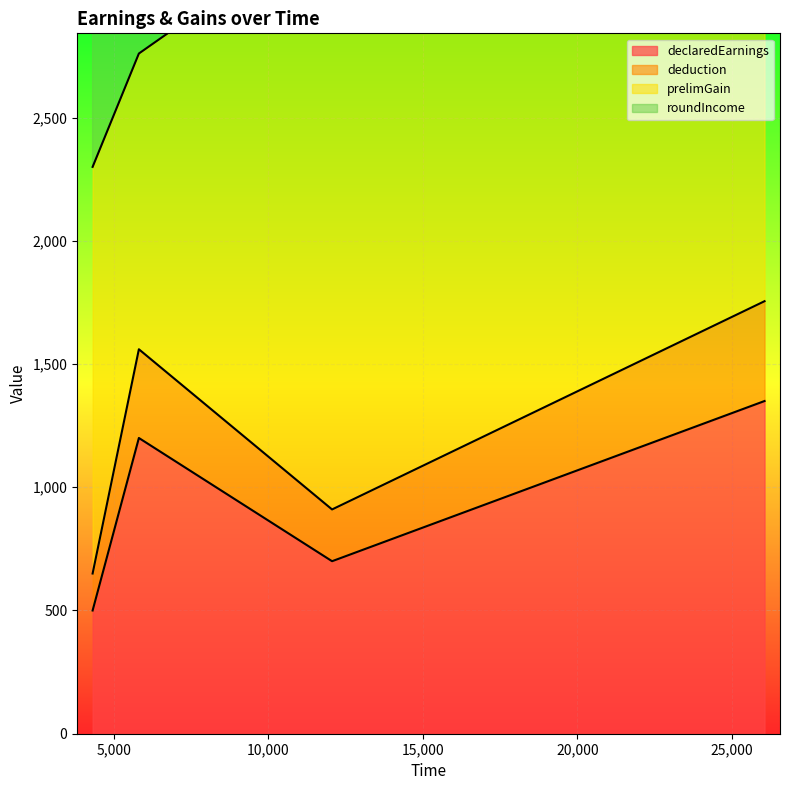

What is the highest value of the declaredEarnings series?

1350